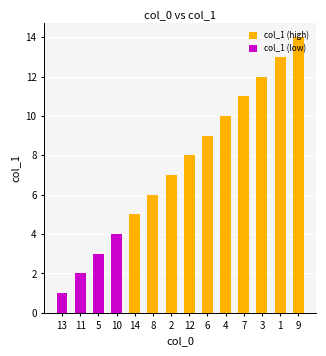

What is the change in value from 8 to 3?

+6